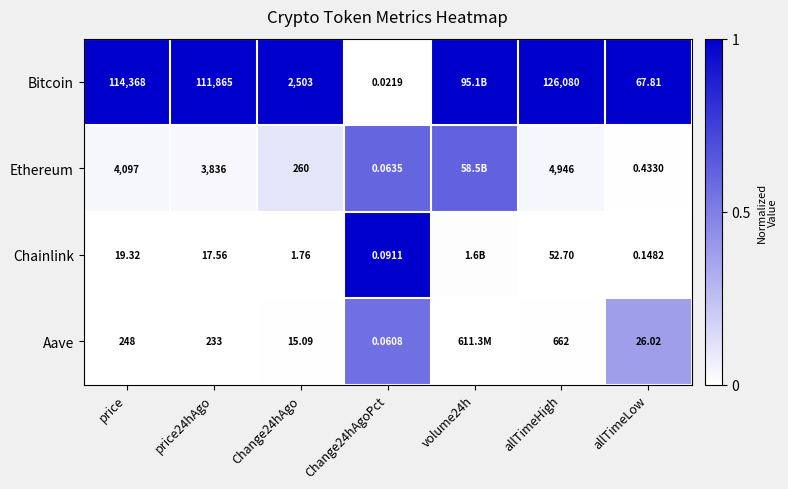

Rank the series at allTimeLow from highest to lowest value.

Bitcoin, Aave, Ethereum, Chainlink